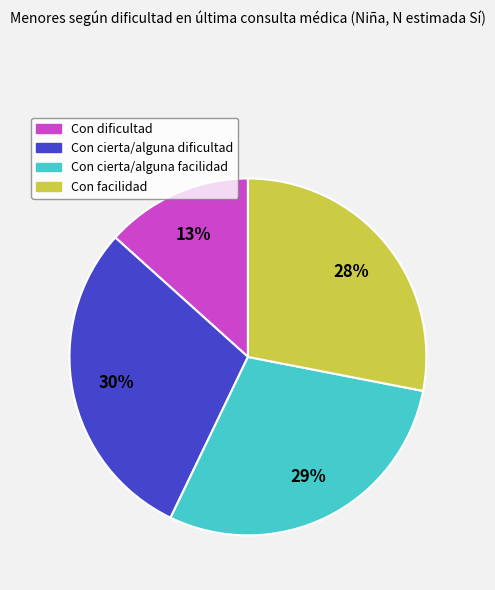

The Con cierta/alguna dificultad slice represents 21% of the pie. True or false?

False